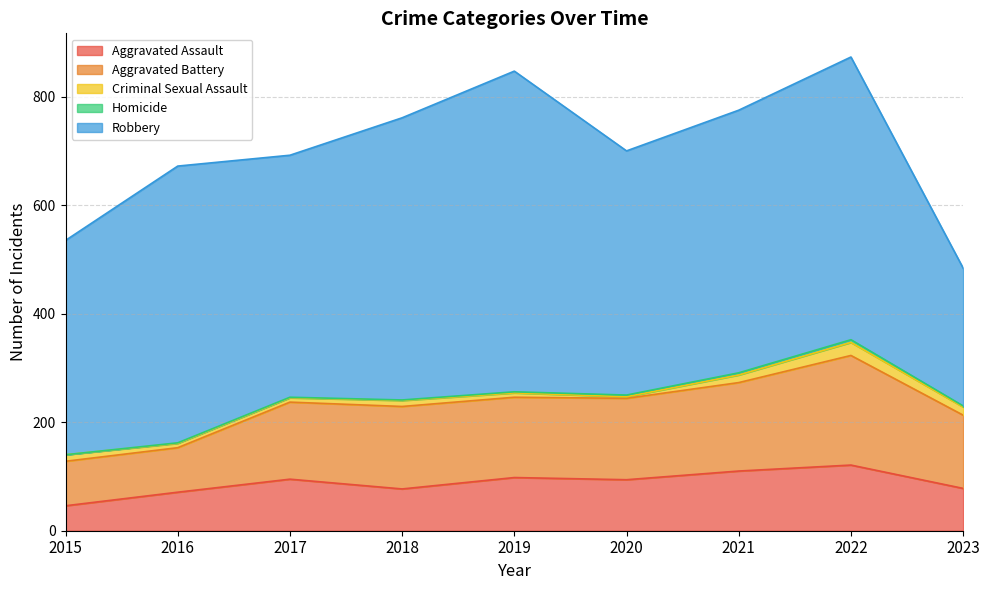

True or false: Robbery and Criminal Sexual Assault cross at least once.

False